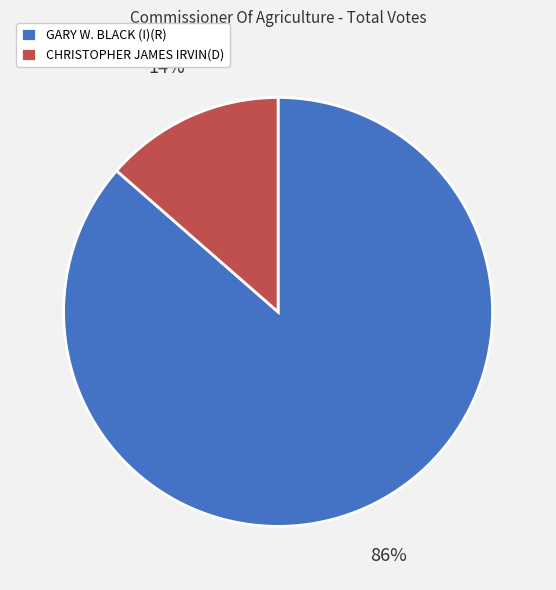

The CHRISTOPHER JAMES IRVIN(D) slice represents 14% of the pie. True or false?

True